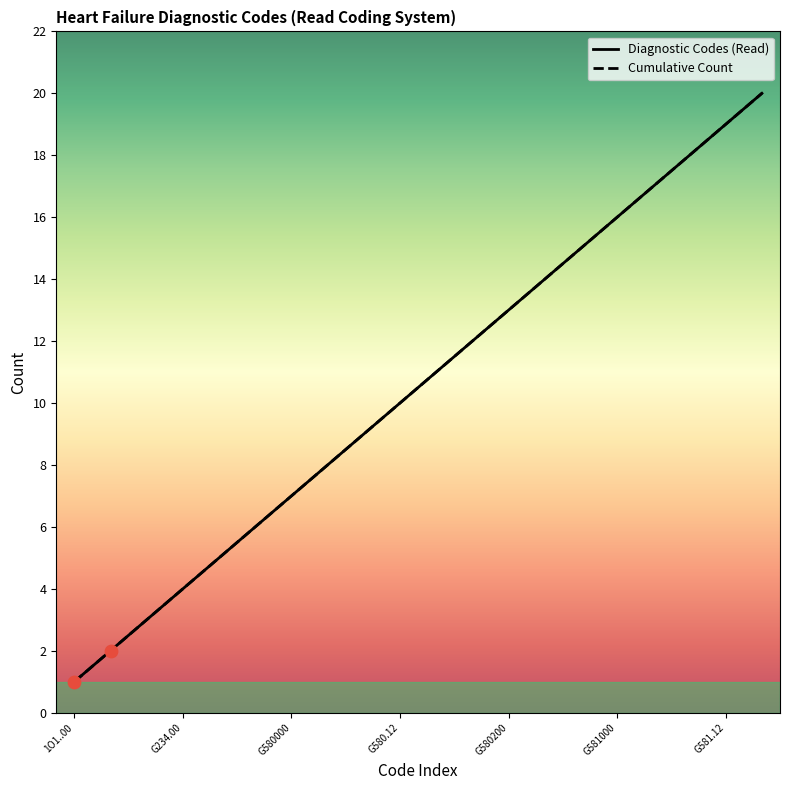

Is the value of Diagnostic Codes (Read) at G581.13 greater than the value of Cumulative Count at G581.12?

Yes